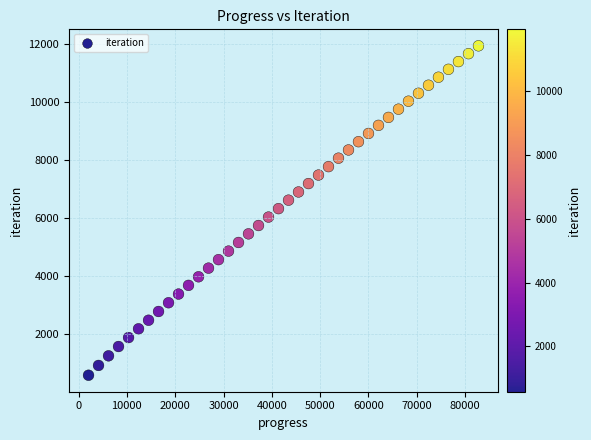

What is the range of Y values (max minus min)?

11362